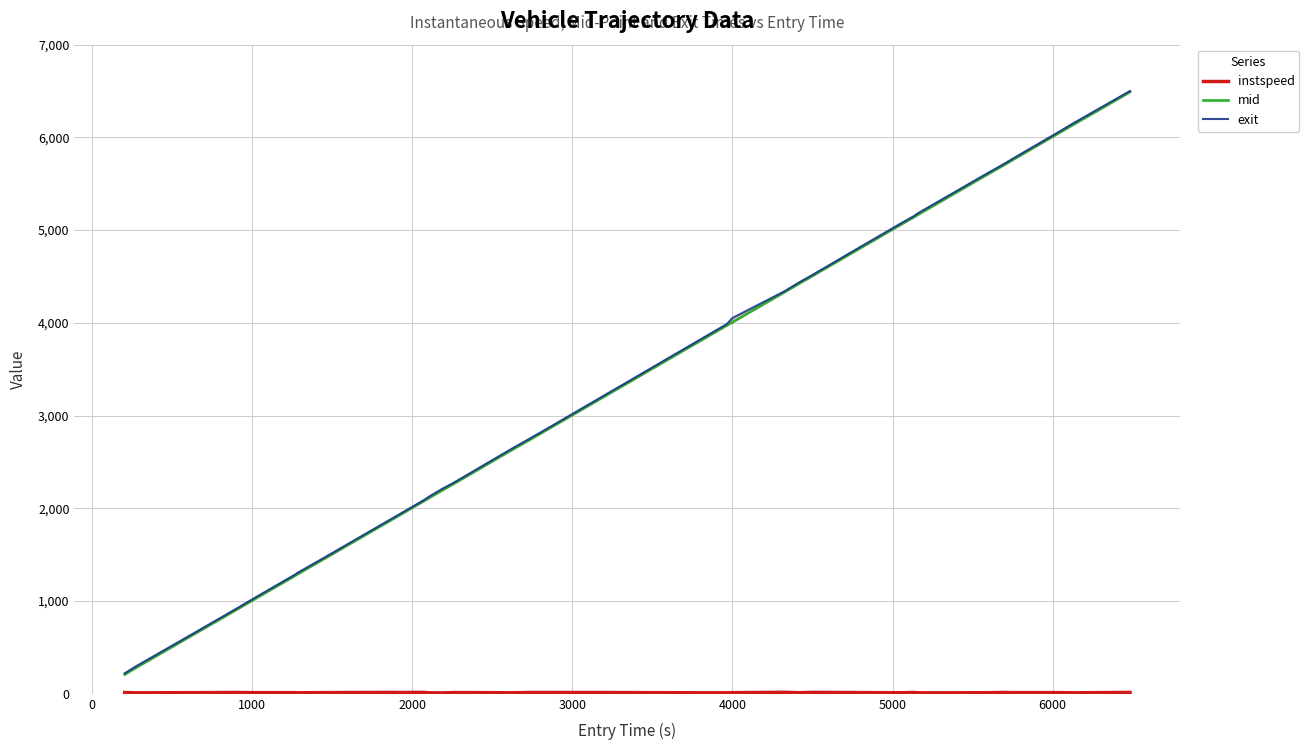

Reading left to right, list all the values displayed in this chart.

instspeed: 13.7	10.6	12.2	14.4	12.4	12.6	13.1	11.8	10.9	11.8	12.9	15.3	14.2	15.6	10.9	9.9	13.2	13.4	11.0	14.3	14.5	13.2	12.6	11.1	11.1	12.3	16.4	11.9	15.8	13.4	11.3	14.4	10.6	11.6	14.7	12.7	12.9	10.9	13.1	15.1
mid: 209.2	283.0	641.2	910.6	1003.3	1271.3	1274.3	1281.4	1283.2	1364.3	1451.1	1900.1	1902.5	2080.2	2110.0	2197.5	2262.5	2351.2	2626.4	2736.6	2802.5	3437.2	3441.3	3794.5	3972.3	4008.1	4330.5	4423.3	4510.6	4781.0	5057.2	5140.2	5172.3	5591.1	5698.5	5772.6	6041.0	6136.1	6329.3	6490.4
exit: 220.9	297.5	652.8	920.9	1015.5	1282.6	1285.5	1295.1	1297.0	1376.6	1462.3	1910.2	1912.5	2089.9	2123.8	2212.8	2273.5	2362.5	2639.6	2748.9	2813.0	3449.0	3453.1	3807.8	3985.9	4053.1	4339.4	4435.7	4520.2	4792.5	5069.4	5150.4	5187.2	5603.4	5708.8	5783.9	6052.9	6150.1	6341.8	6500.1